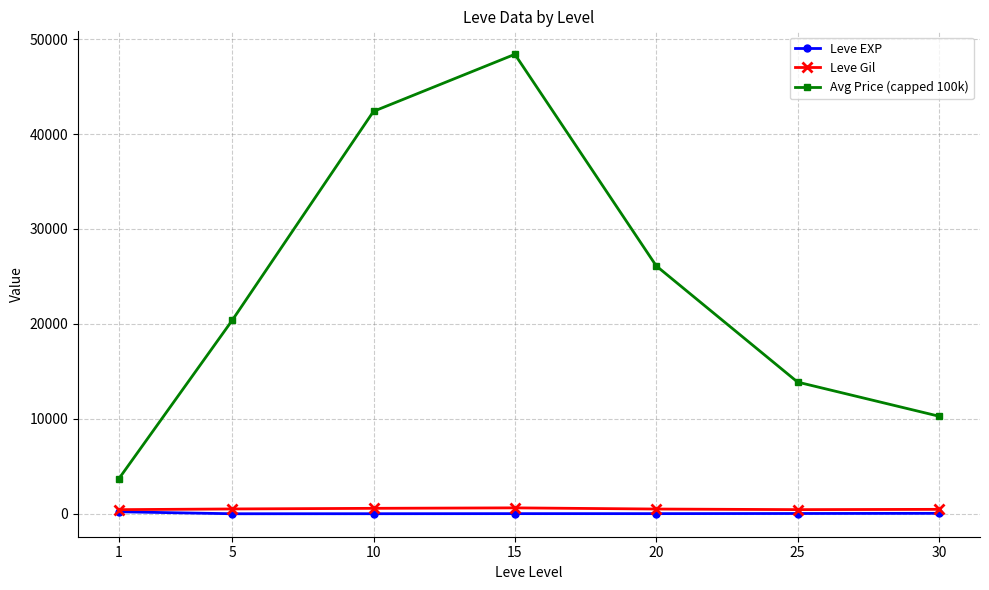

True or false: Leve EXP and Avg Price (capped 100k) cross at least once.

False